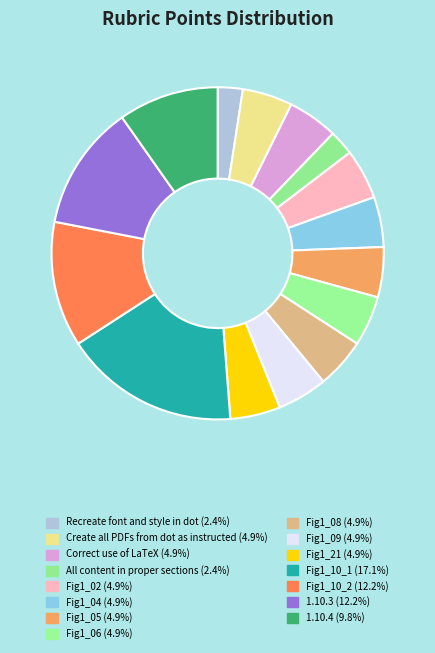

How many slices are in this pie chart?

15